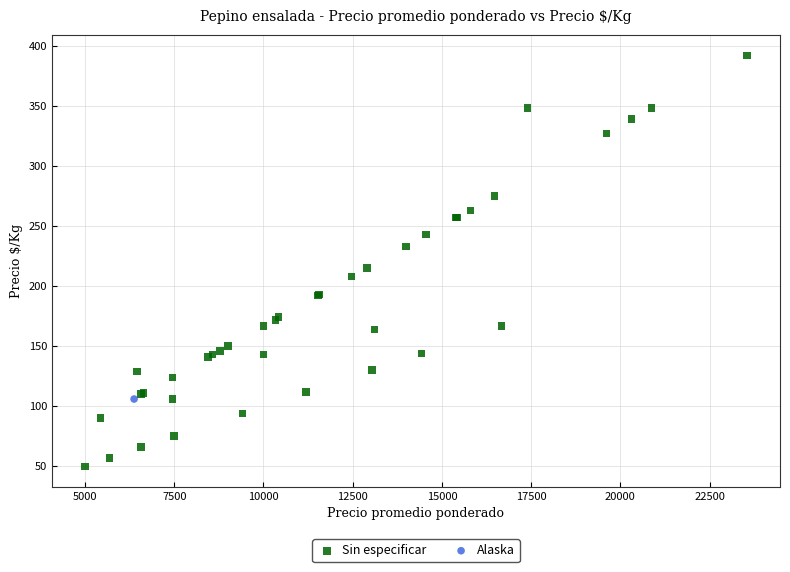

What are all the series names shown in the legend?

Sin especificar, Alaska